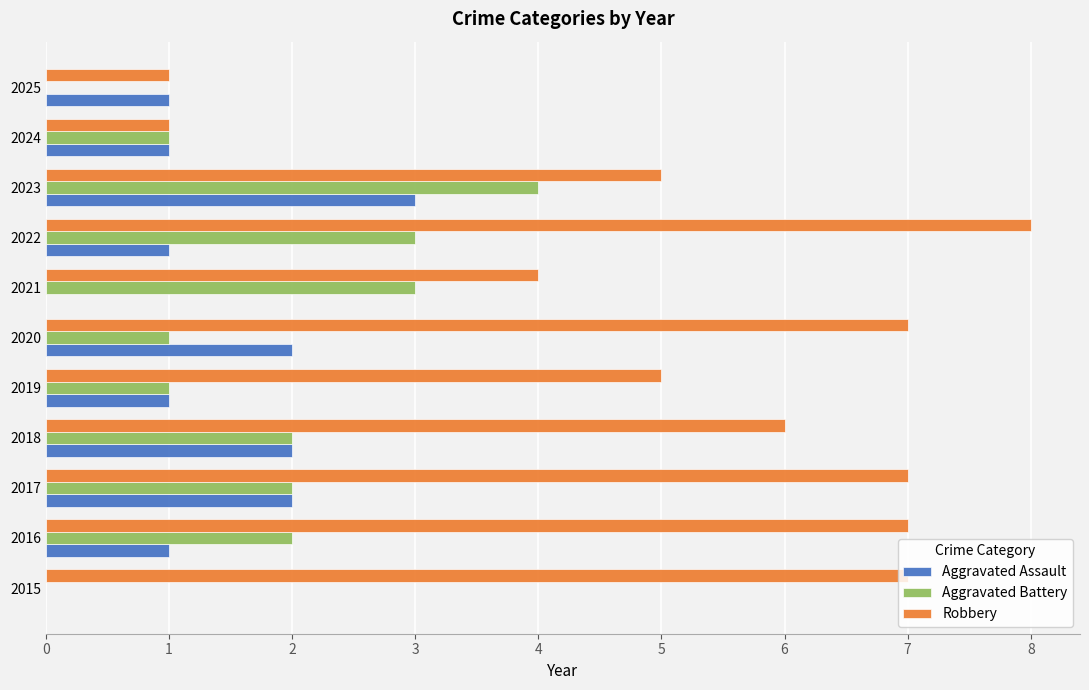

The Robbery series shows 2 at 2021. True or false?

False